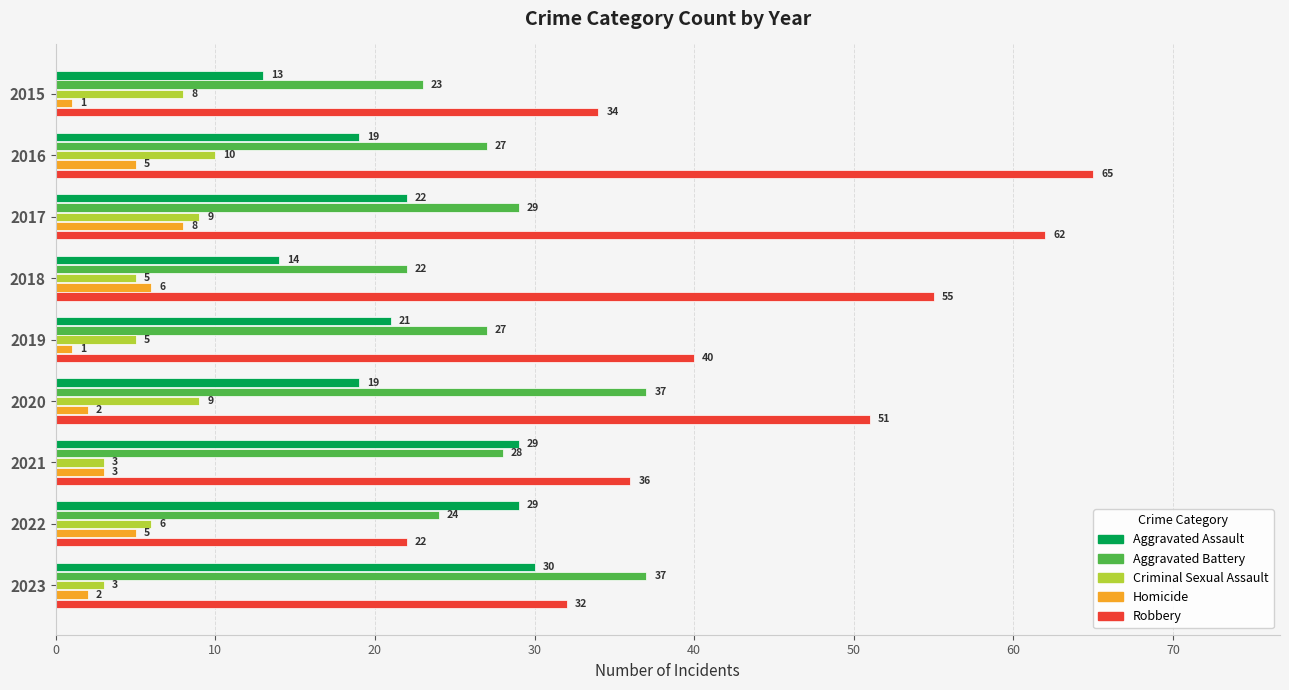

Which series has the largest total across all categories?

Robbery